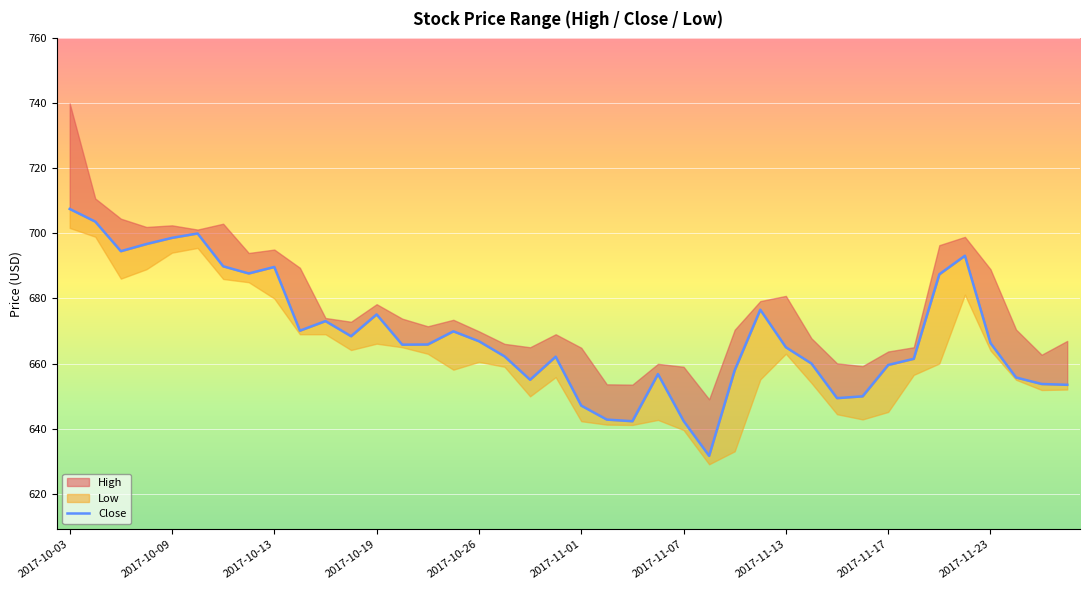

What is the minimum value shown in the chart?

631.6